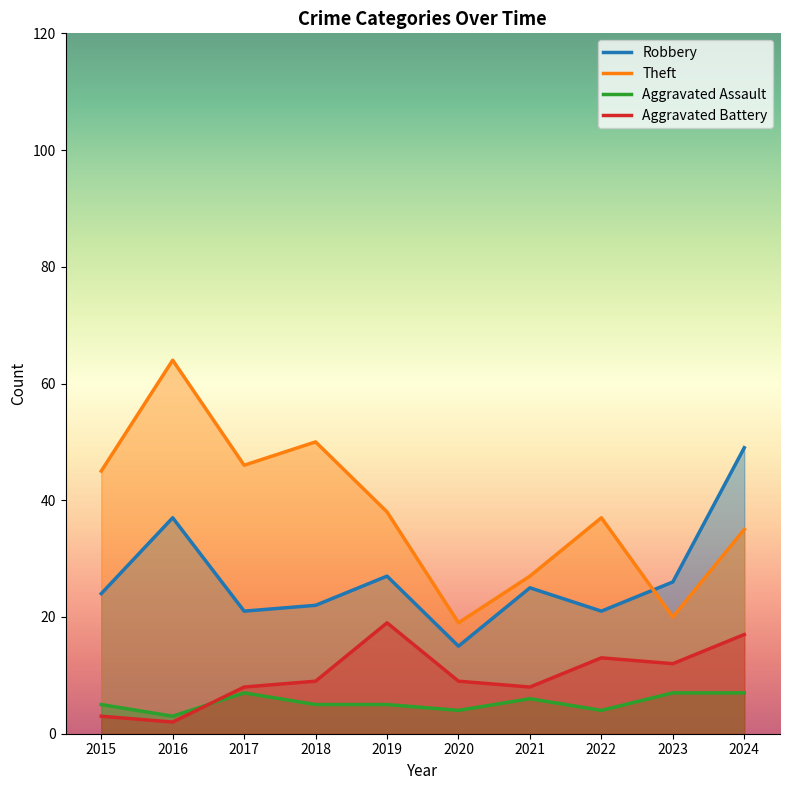

Between which two adjacent categories do Theft and Robbery first intersect?

2022 and 2023